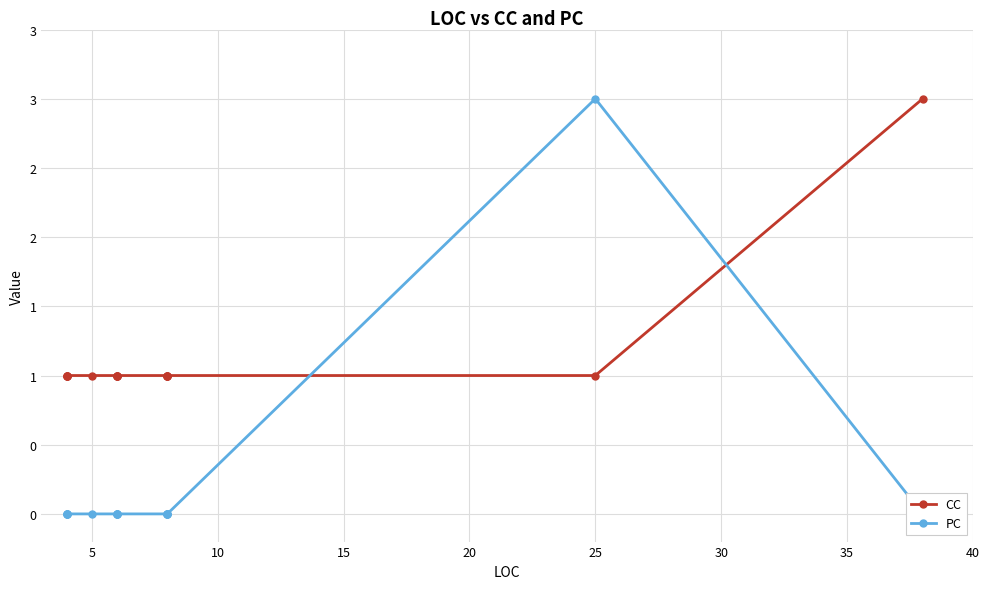

True or false: CC and PC cross at least once.

True